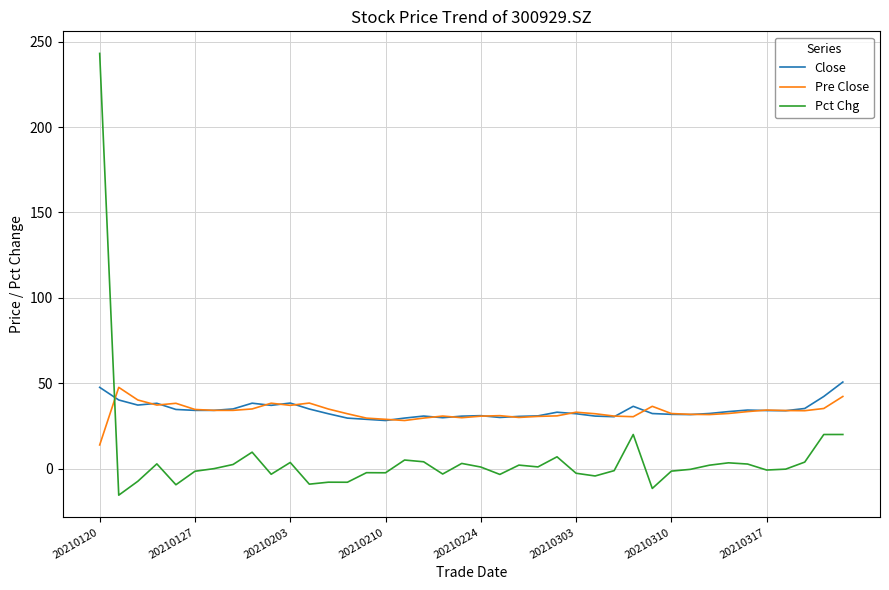

Which series has the largest range (max minus min)?

Pct Chg